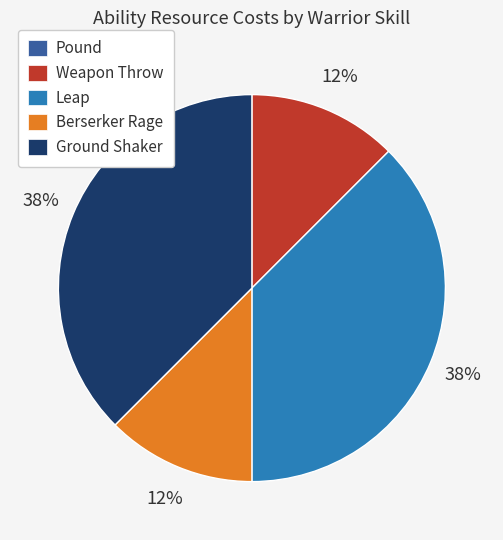

The Leap slice represents 38% of the pie. True or false?

True